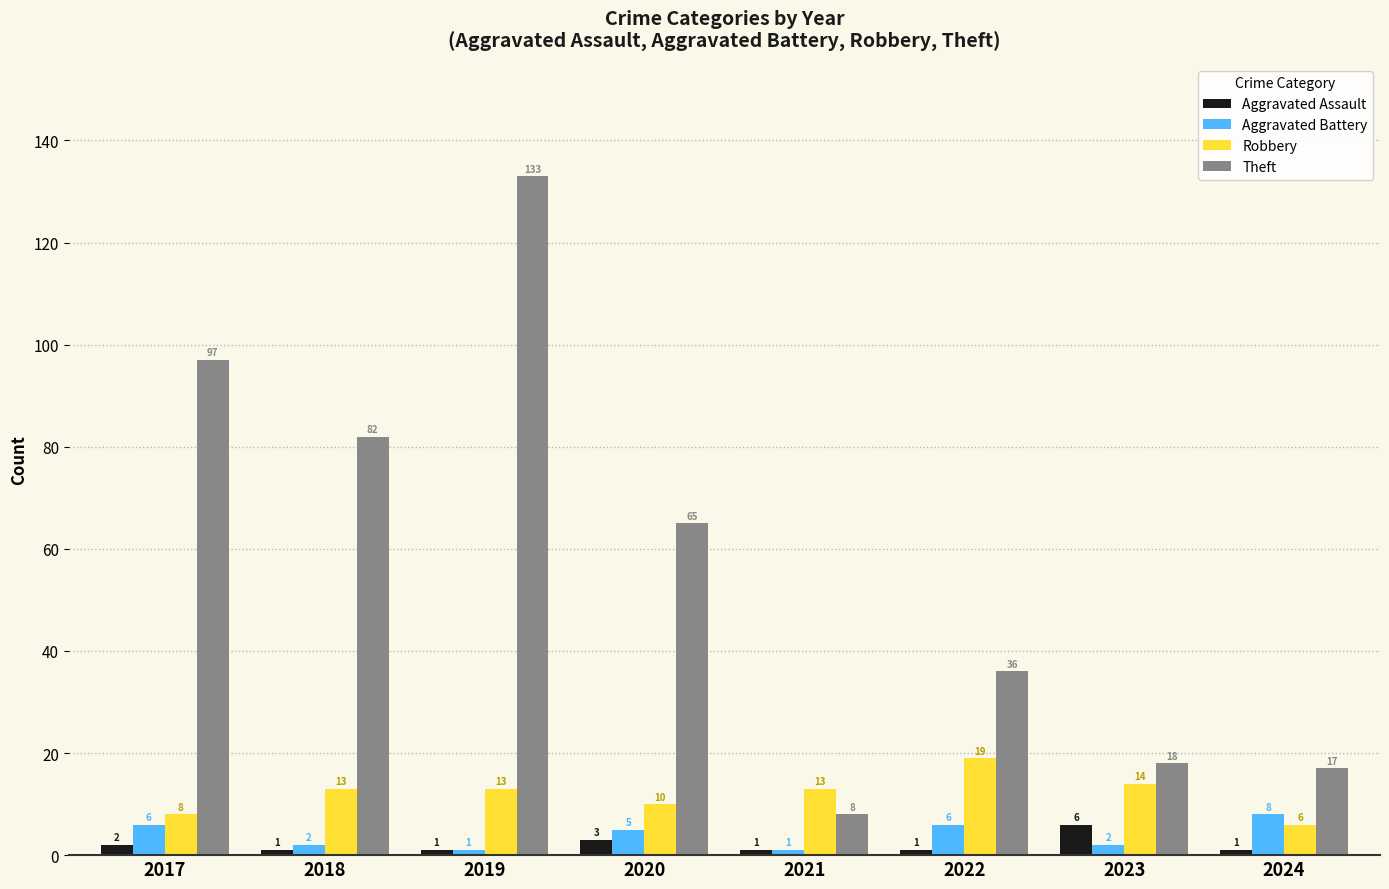

How many Aggravated Battery values are between 2 and 6?

5